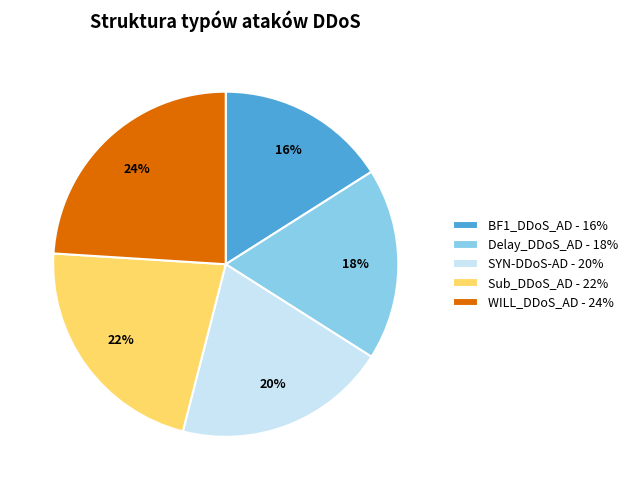

How many segments does this pie chart have?

5